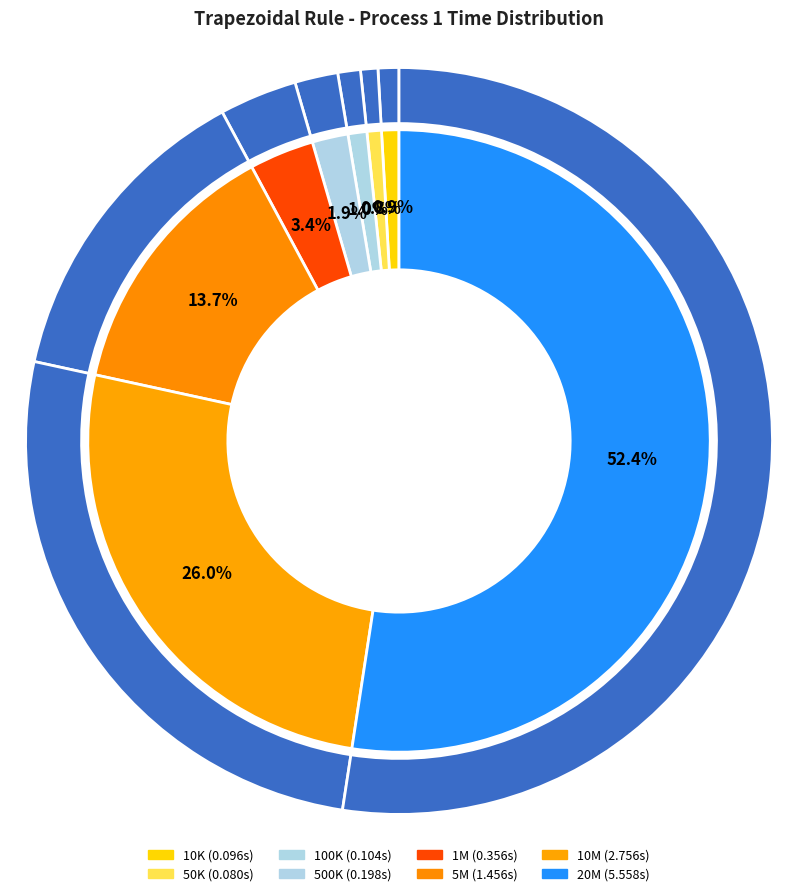

True or false: 5M accounts for 14% of the total.

True